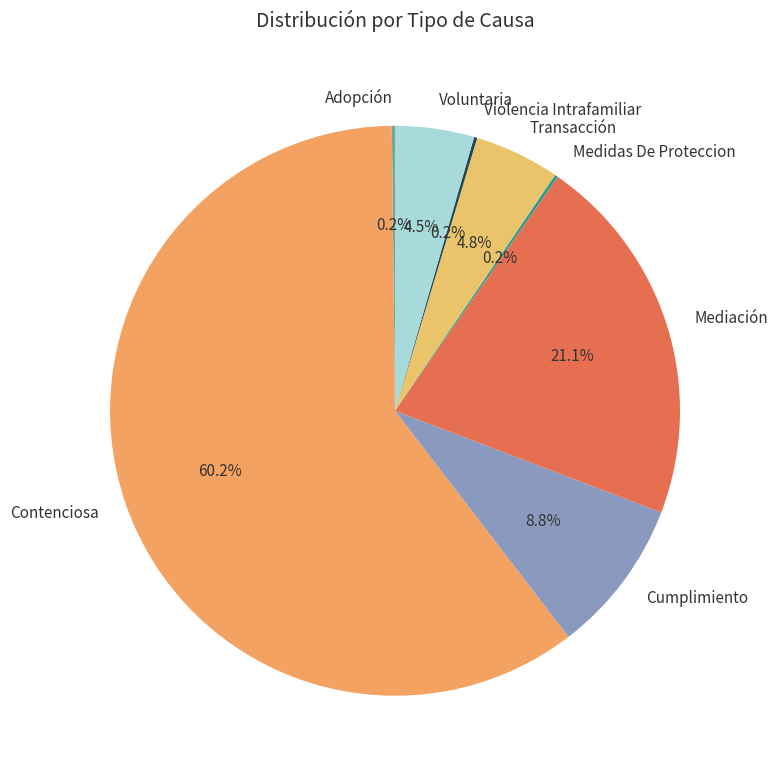

What is the ratio of the value at Mediación to the value at Cumplimiento?

2.4